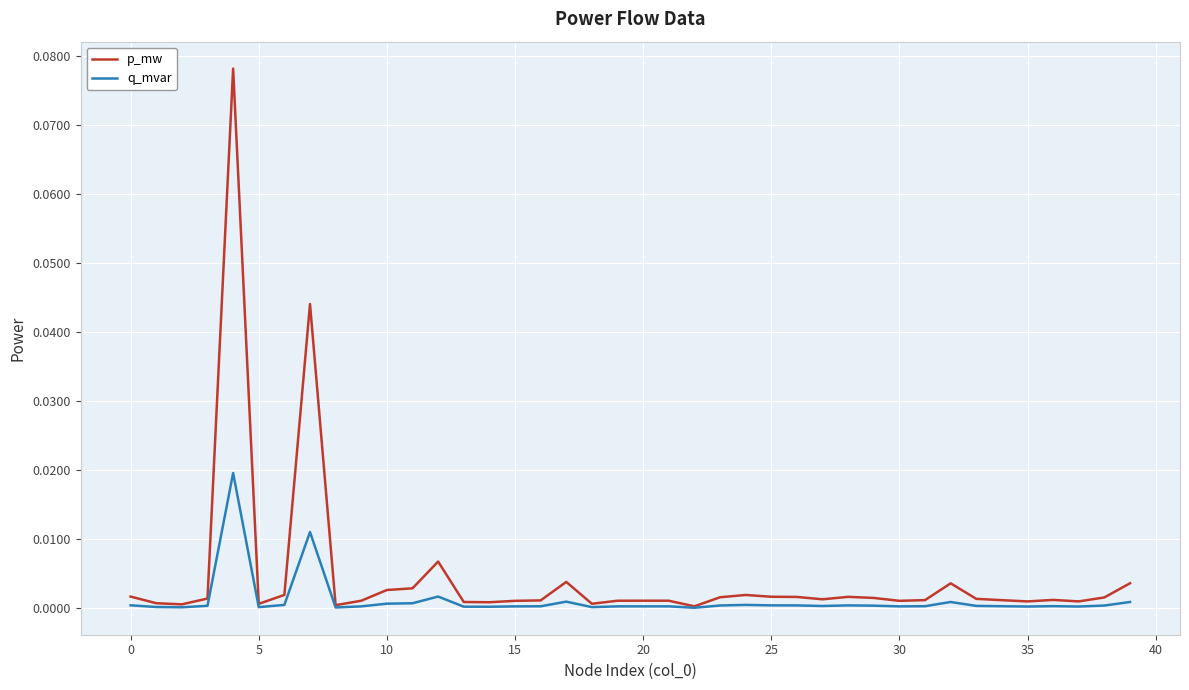

How many lines are shown in the chart?

2